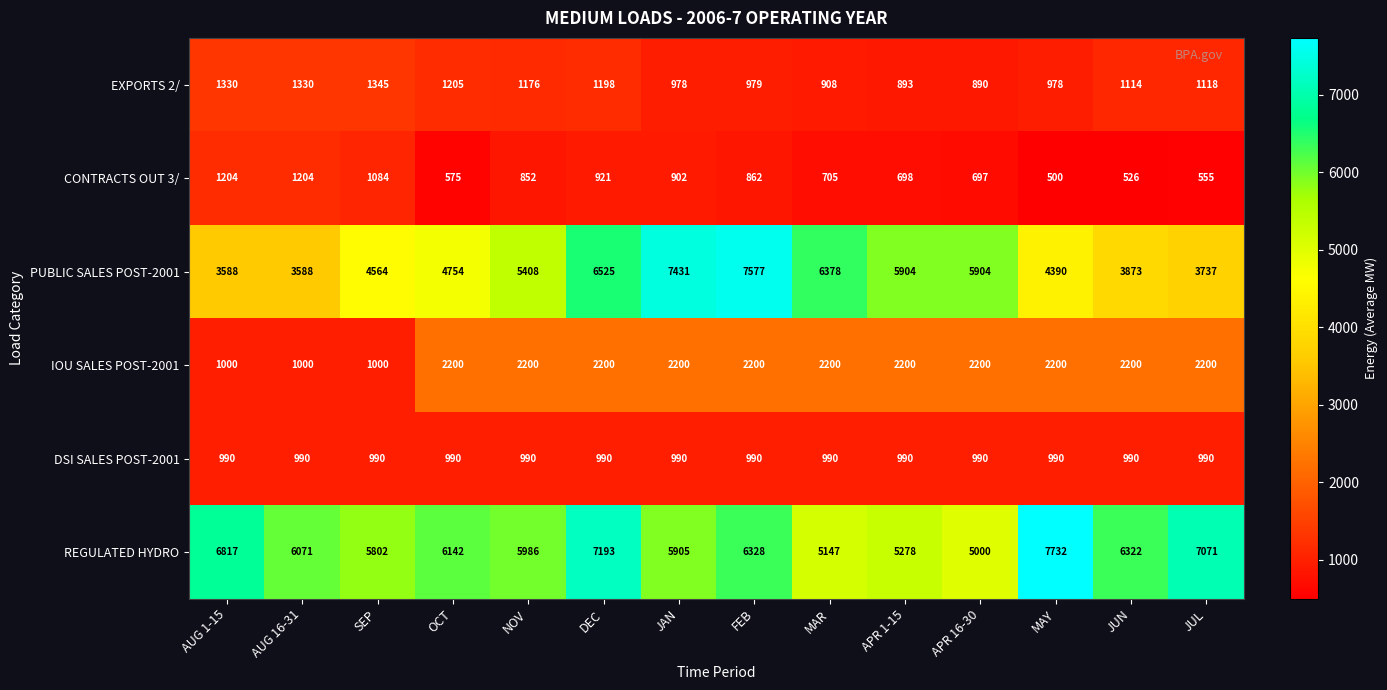

What is the sum of the PUBLIC SALES POST-2001 values at NOV and JAN?

12839